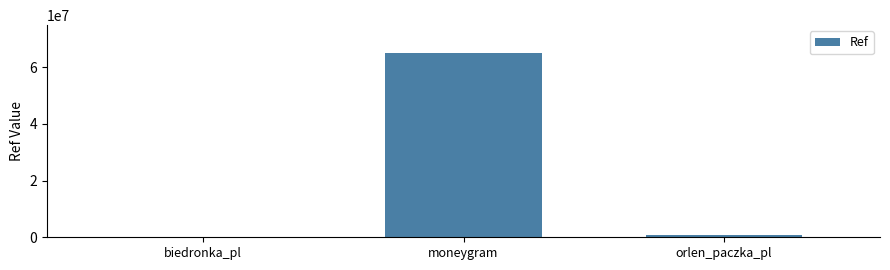

Read the value at moneygram, to the nearest 10.

65048500